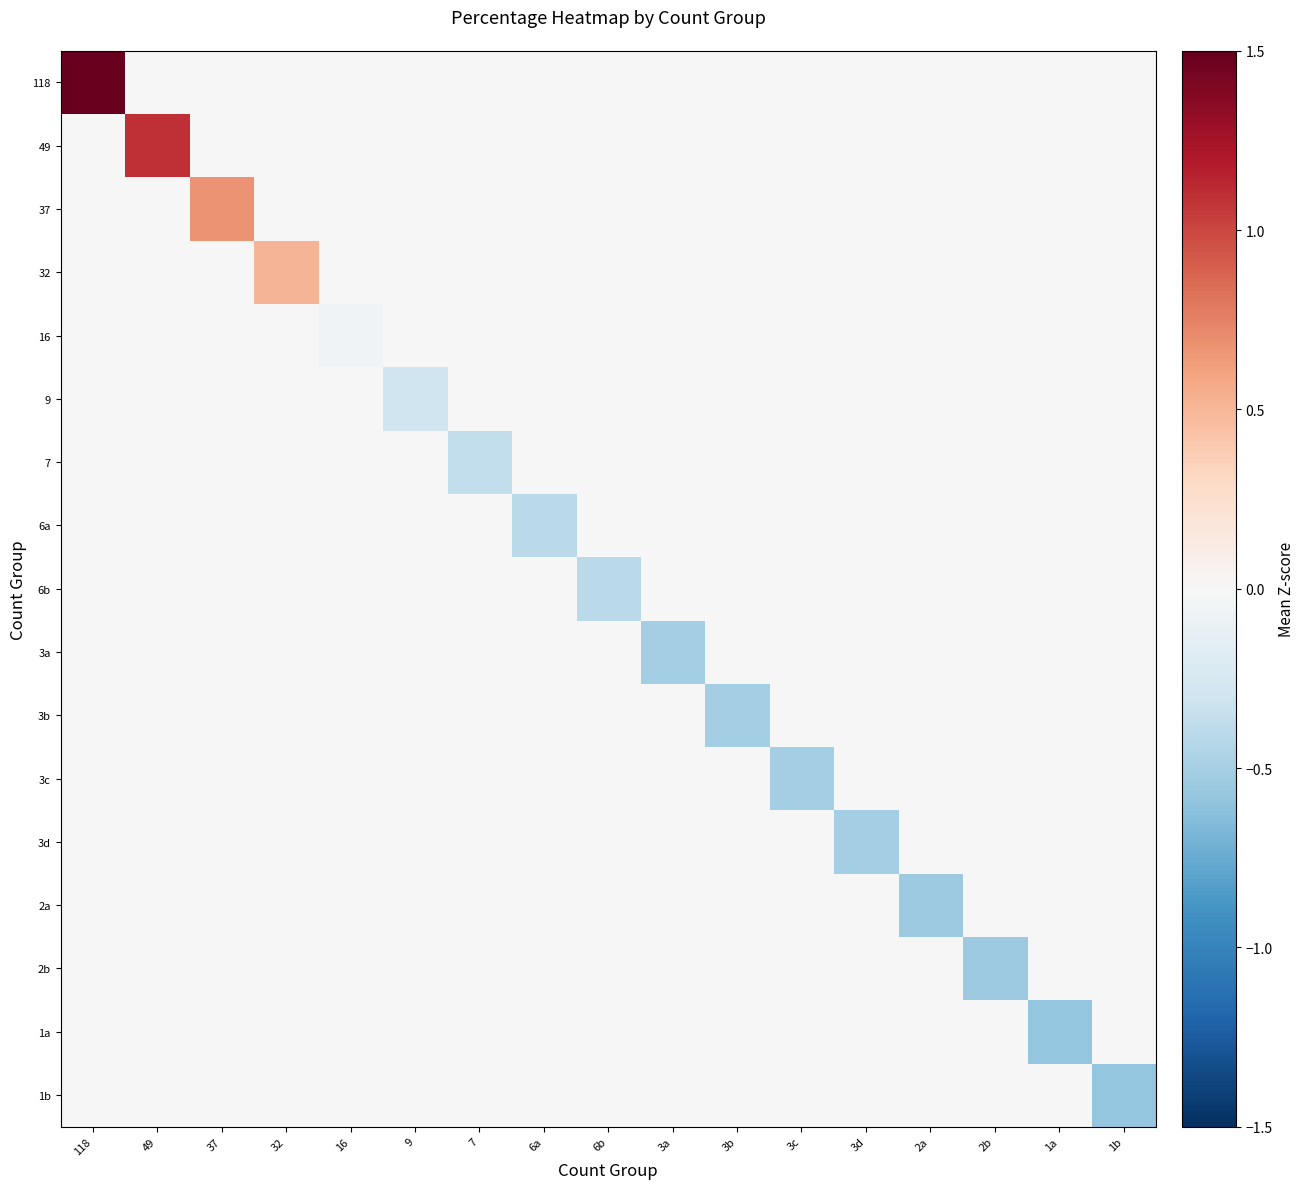

At which category is the sum across all series the highest?

118